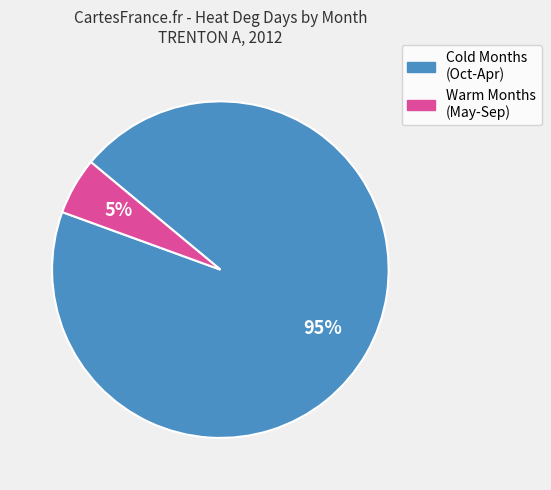

Is there any slice that represents more than half of the pie?

Yes